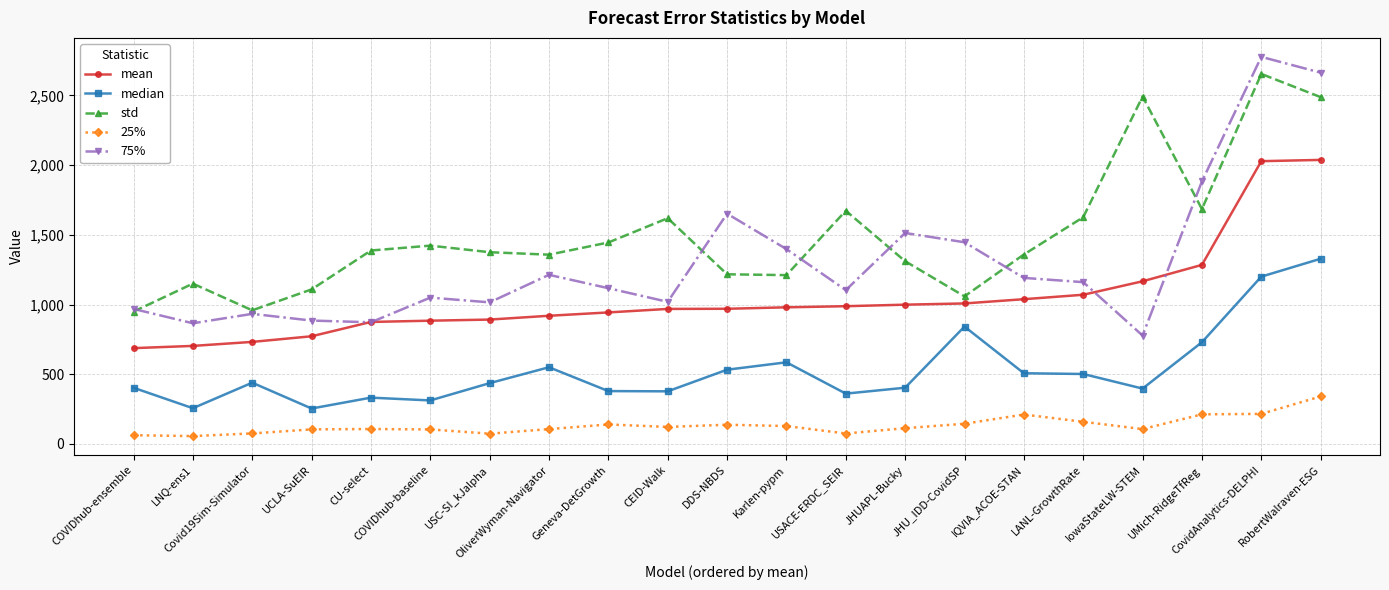

Where does the mean series first go above 969?

DDS-NBDS